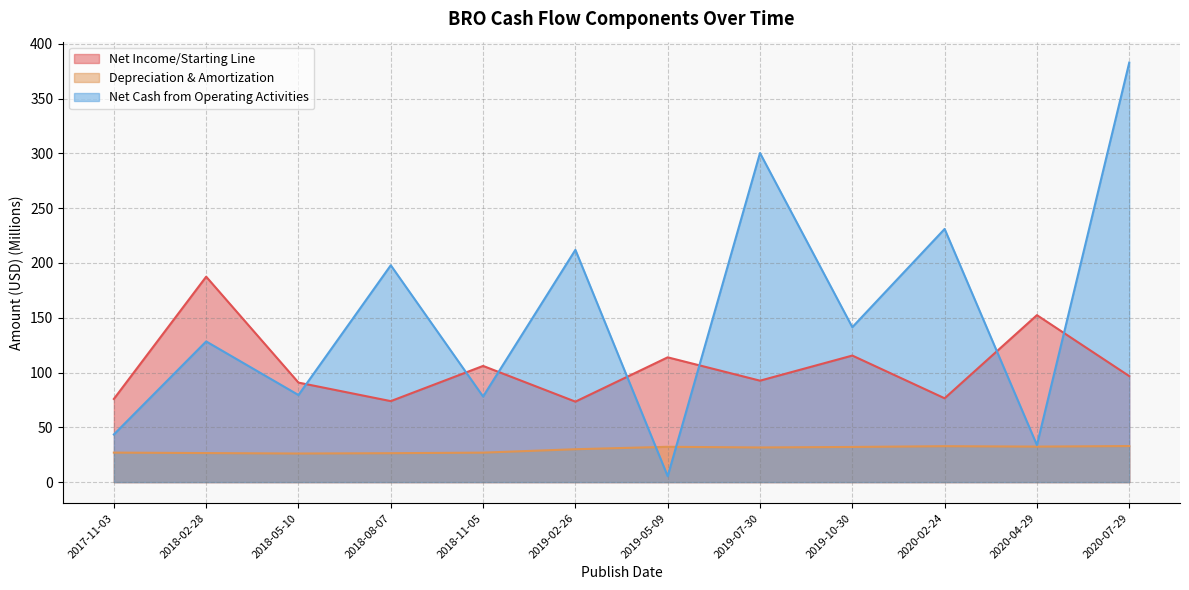

What is the total value across all series at 2020-07-29?

512.6